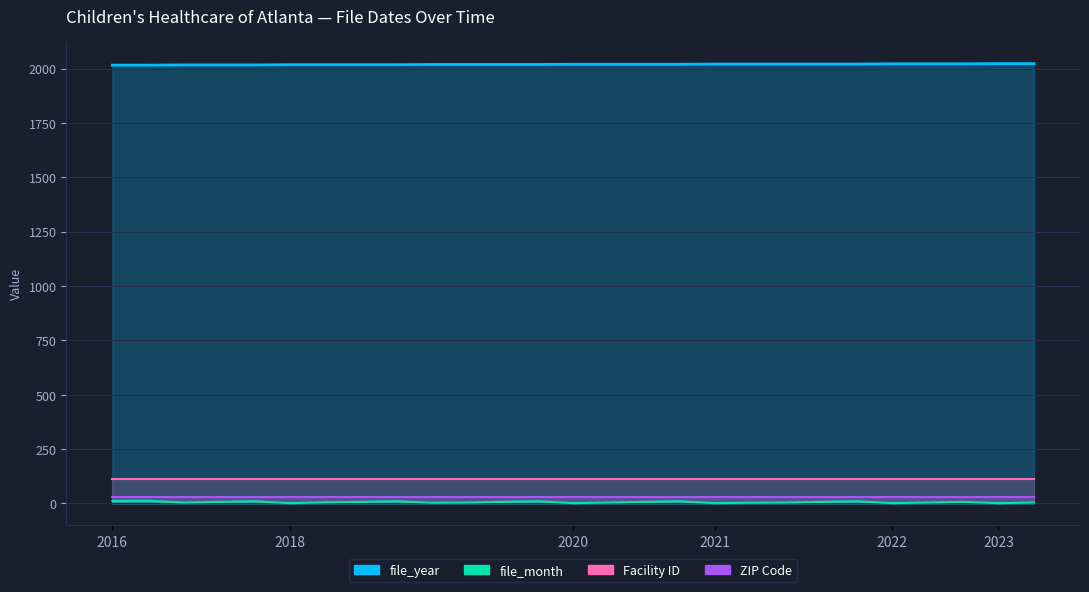

Which series has the largest range (max minus min)?

file_month